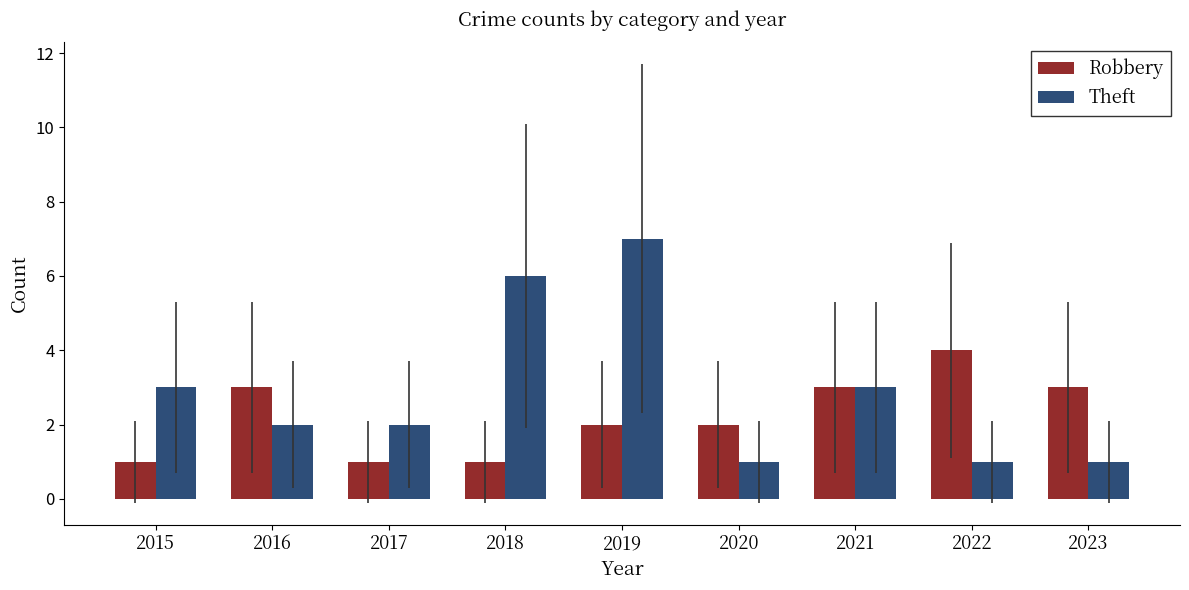

Reading left to right, extract all data points from this chart.

Robbery: 1	3	1	1	2	2	3	4	3
Theft: 3	2	2	6	7	1	3	1	1